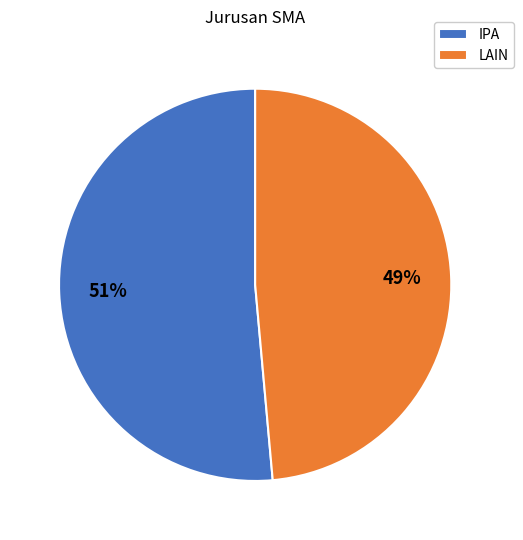

To the nearest percent, what is the average slice percentage?

50%